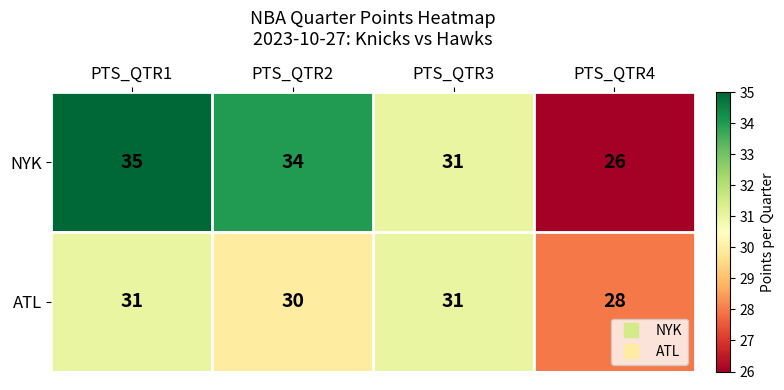

Which series has the widest spread of values?

NYK